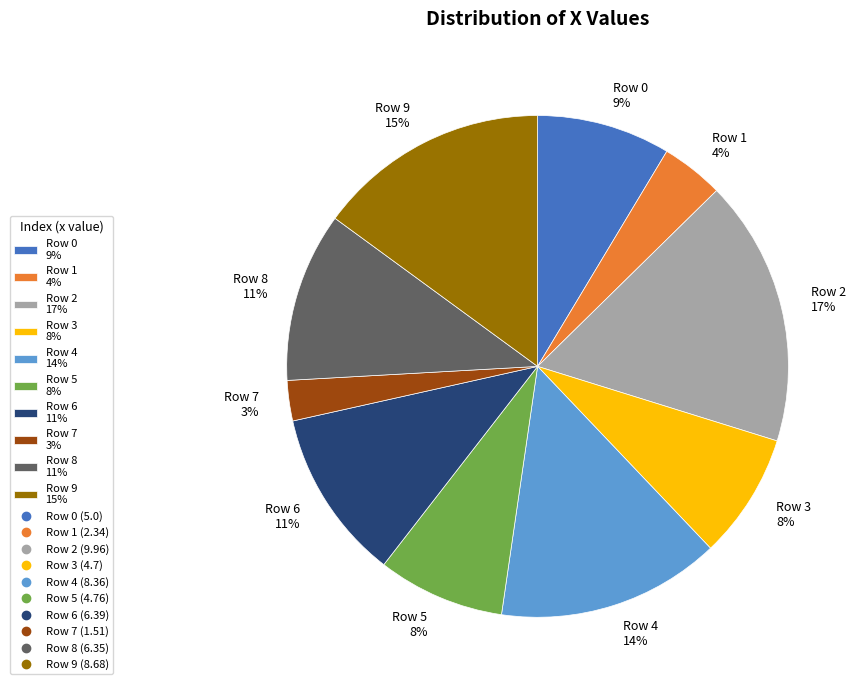

To the nearest percent, what is the average slice percentage?

10%